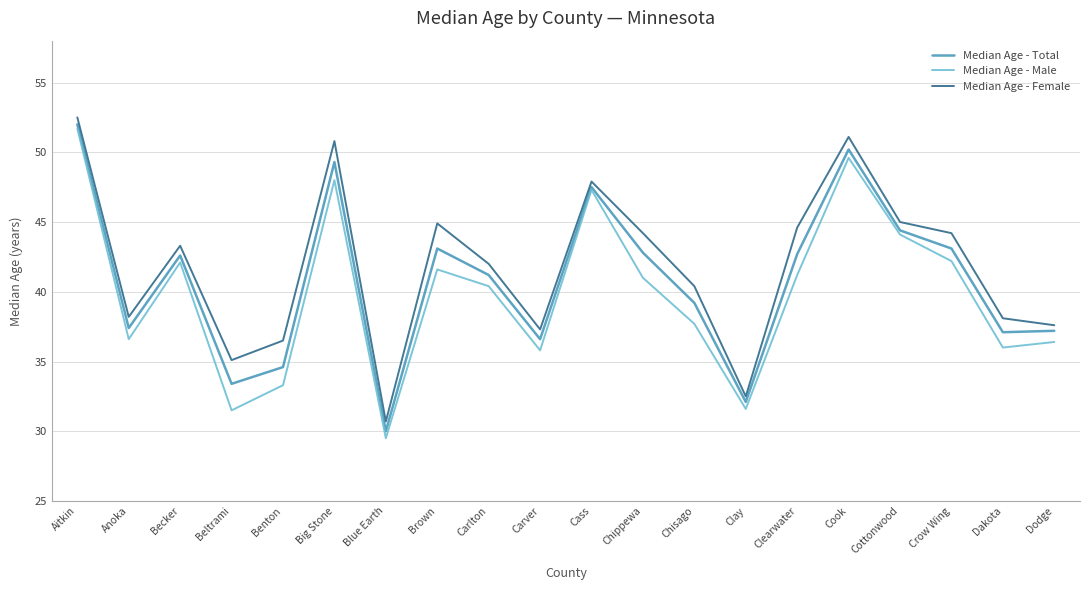

True or false: Median Age - Female and Median Age - Total intersect in this chart.

False